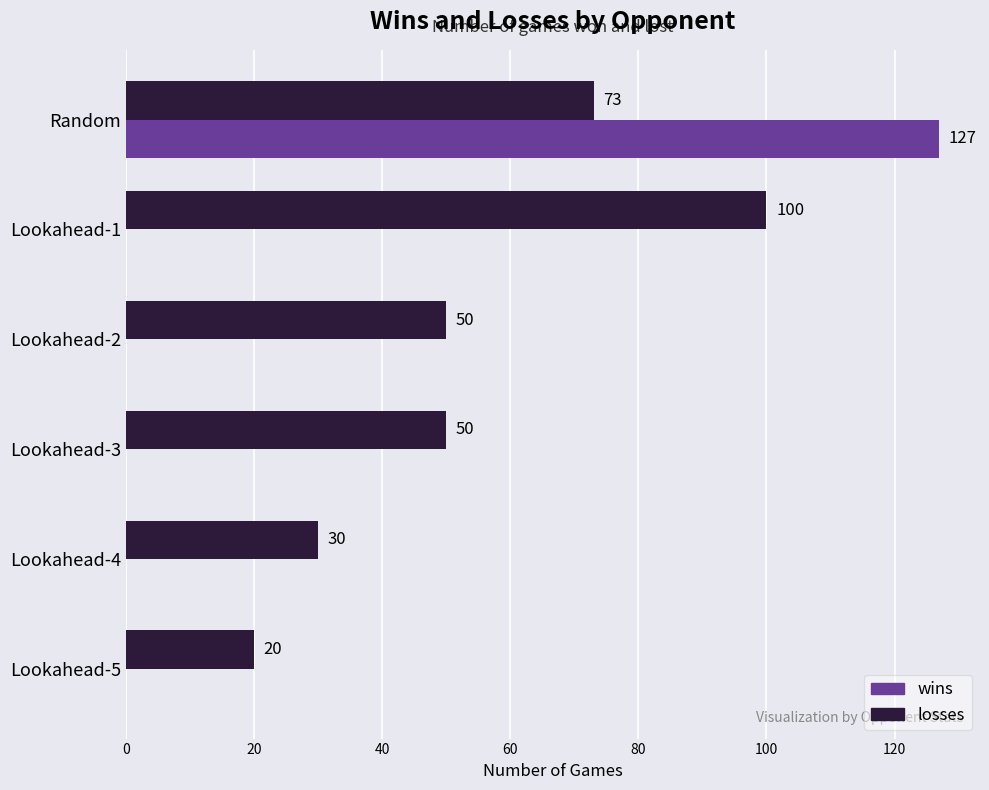

At which label does losses reach its peak?

Lookahead-1